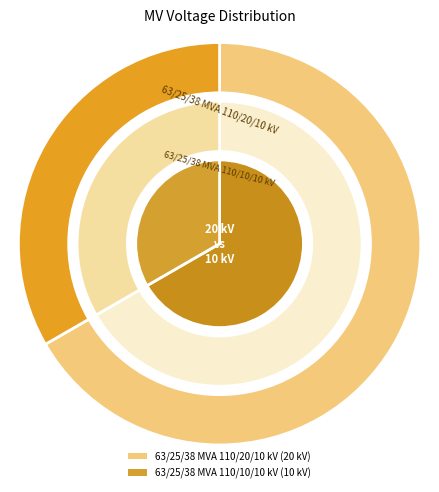

Rank the categories by value from lowest to highest.

63/25/38 MVA 110/10/10 kV, 63/25/38 MVA 110/20/10 kV